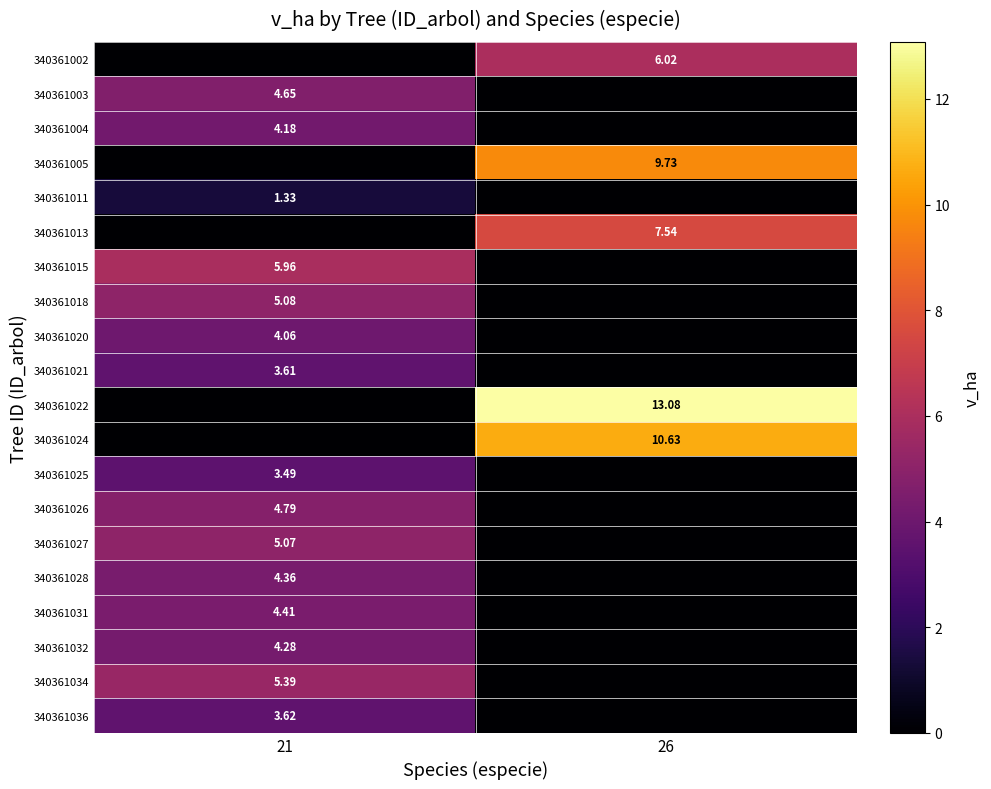

Rank the series by their maximum value, from highest to lowest.

340361022, 340361024, 340361005, 340361013, 340361002, 340361015, 340361034, 340361018, 340361027, 340361026, 340361003, 340361031, 340361028, 340361032, 340361004, 340361020, 340361036, 340361021, 340361025, 340361011